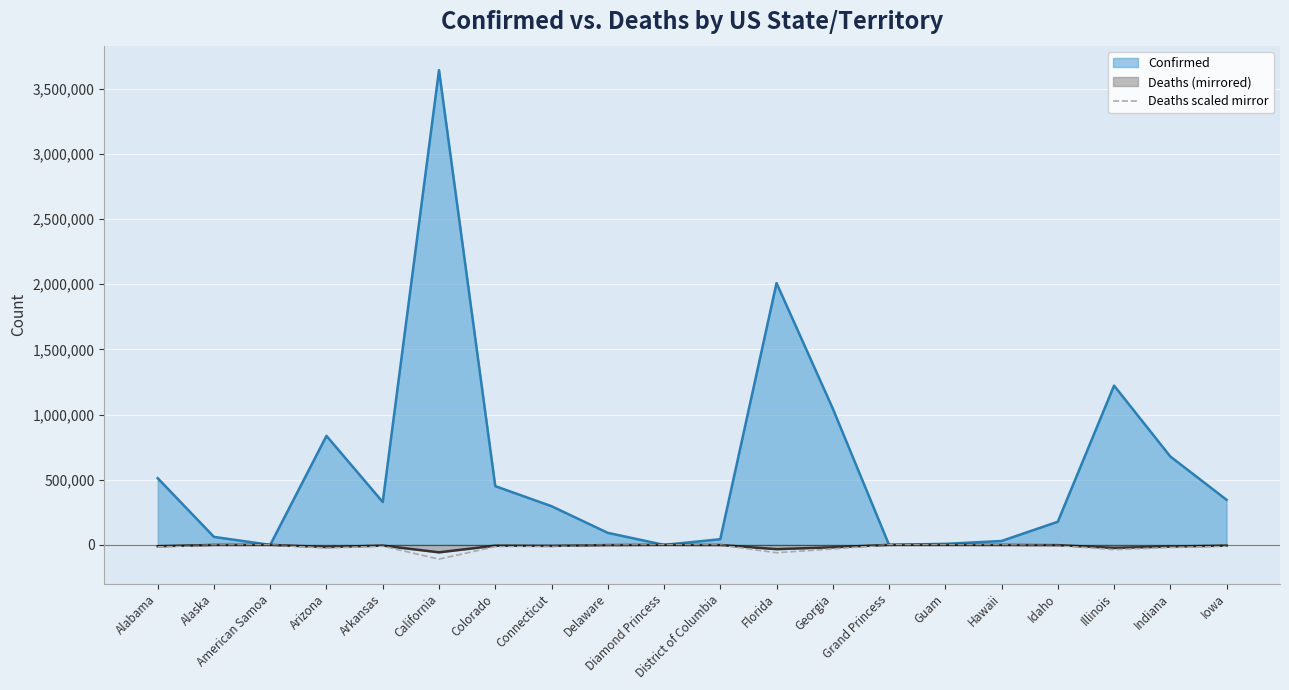

At which label is the value closest to -54628?

Florida